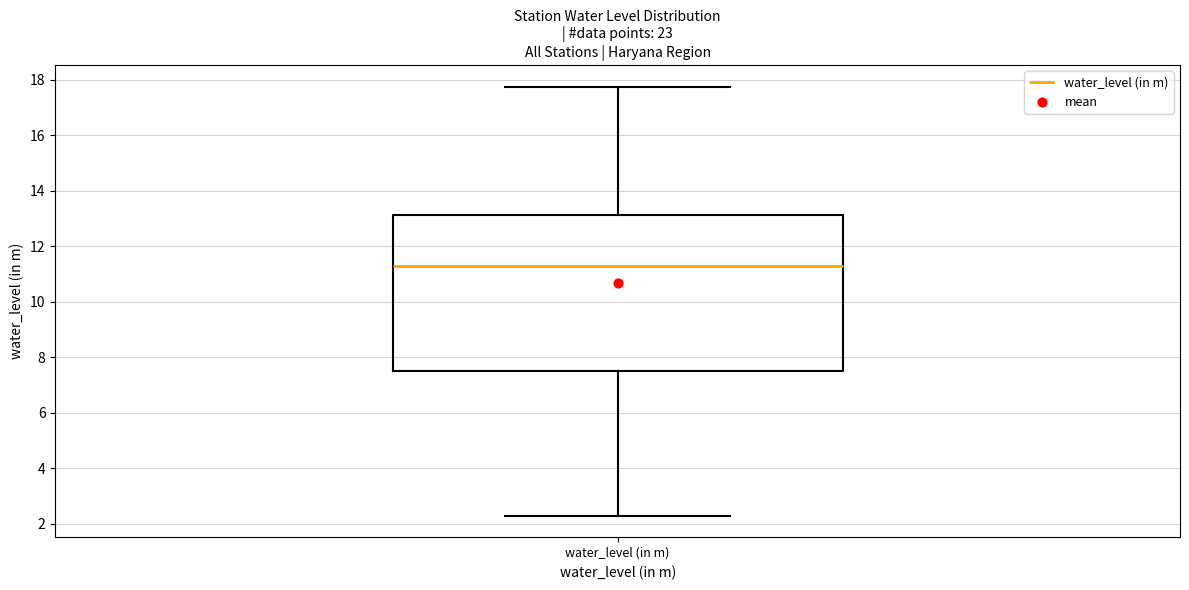

Transcribe this box plot: give where the median line is, the range the box spans, and where the two whiskers end, as read against the y-axis. The values are not printed on the chart, so give them approximately, as read against the axis.

median 11.4, box 7.6 to 13.2, whiskers 2.2 to 17.8